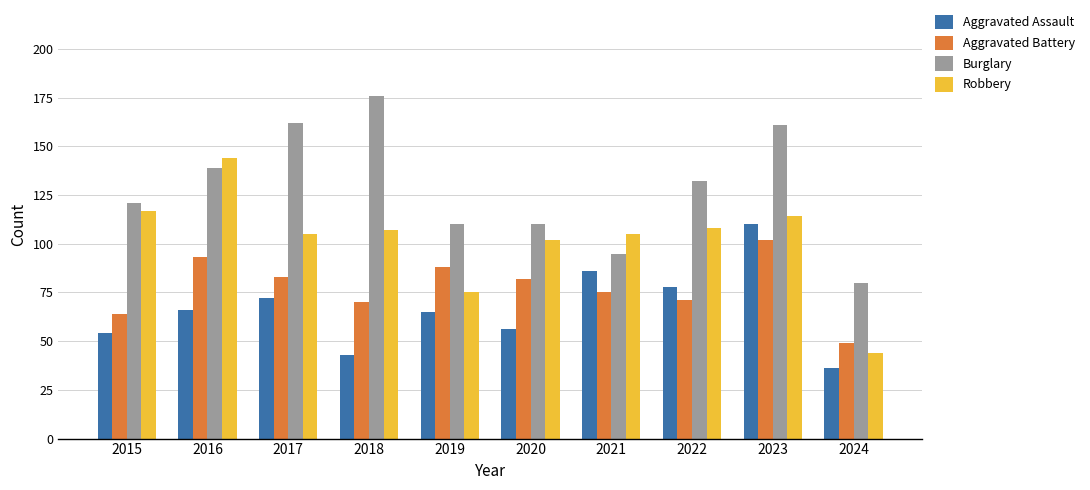

Reading left to right, list all the values displayed in this chart.

Aggravated Assault: 54	66	72	43	65	56	86	78	110	36
Aggravated Battery: 64	93	83	70	88	82	75	71	102	49
Burglary: 121	139	162	176	110	110	95	132	161	80
Robbery: 117	144	105	107	75	102	105	108	114	44